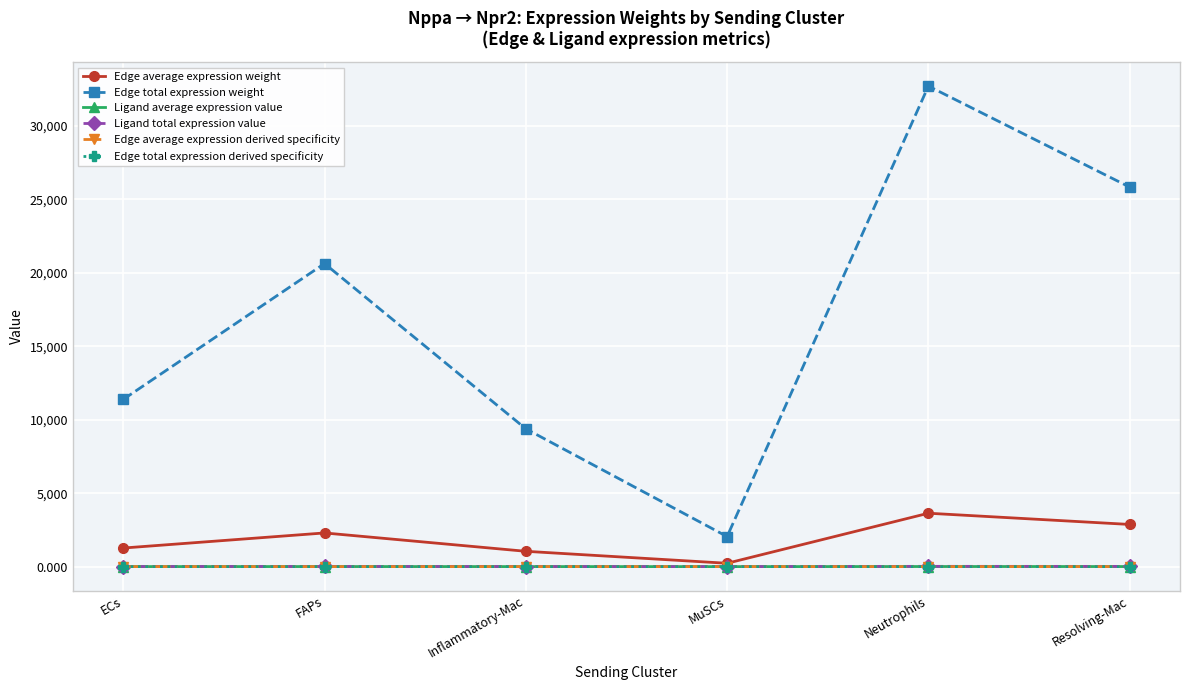

What is the spread (max minus min) of values at ECs?

11383.0